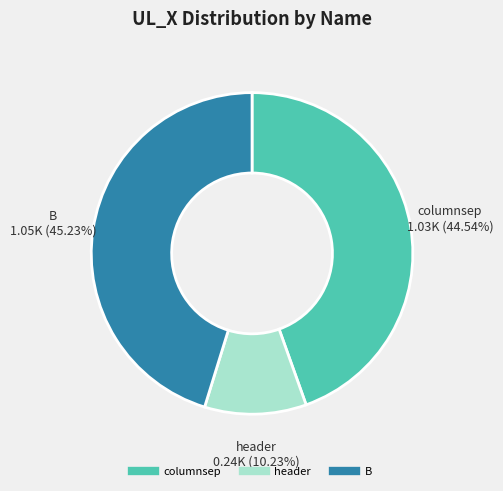

Rank the categories by value from lowest to highest.

header, columnsep, B